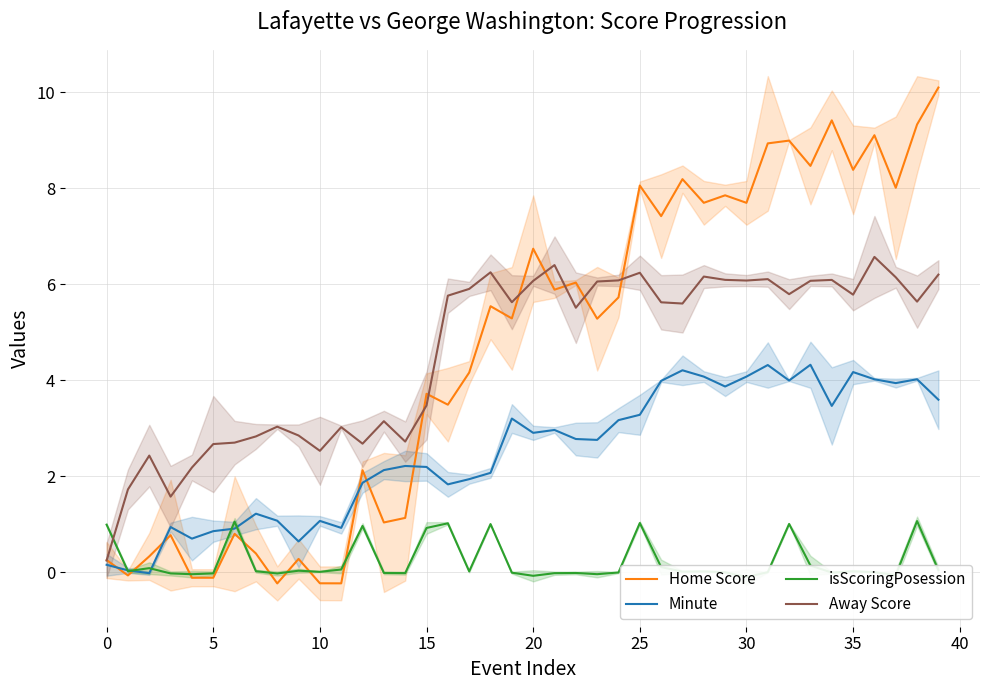

Rank the series by their maximum value, from highest to lowest.

Home Score, Away Score, Minute, isScoringPosession